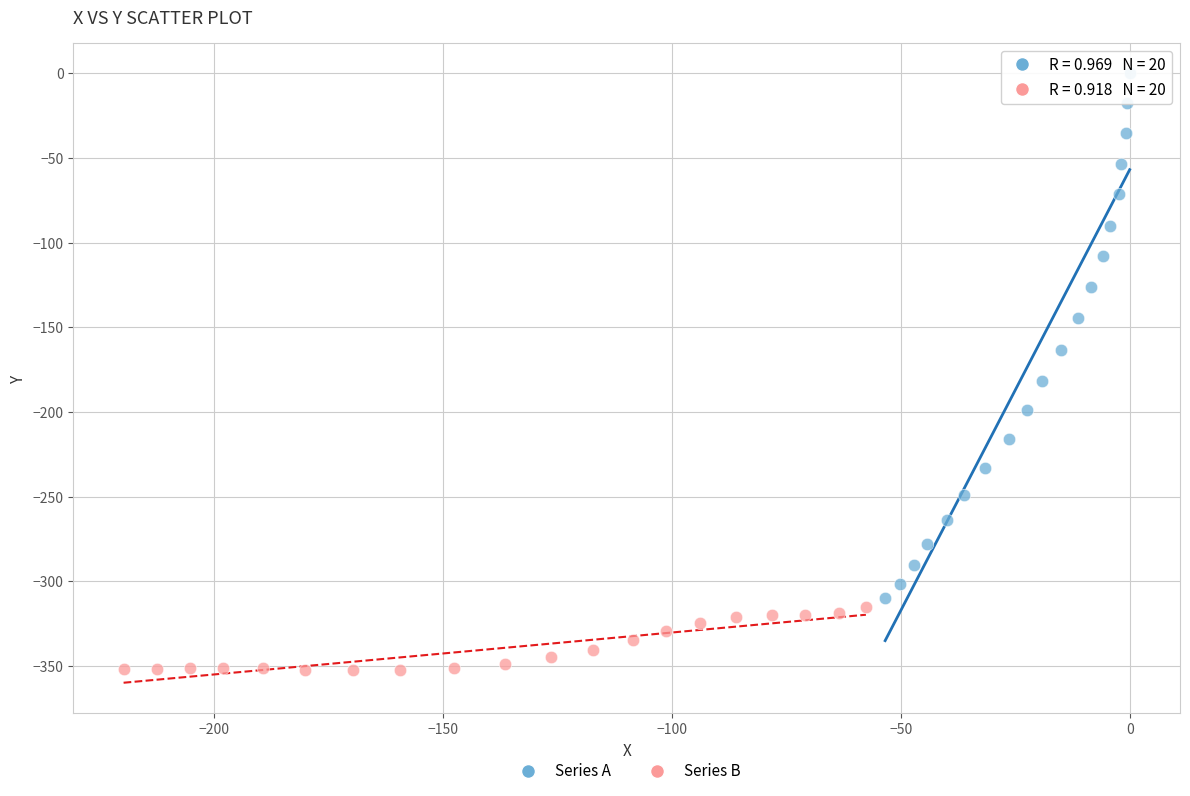

Which series has the widest spread of Y values?

Series A